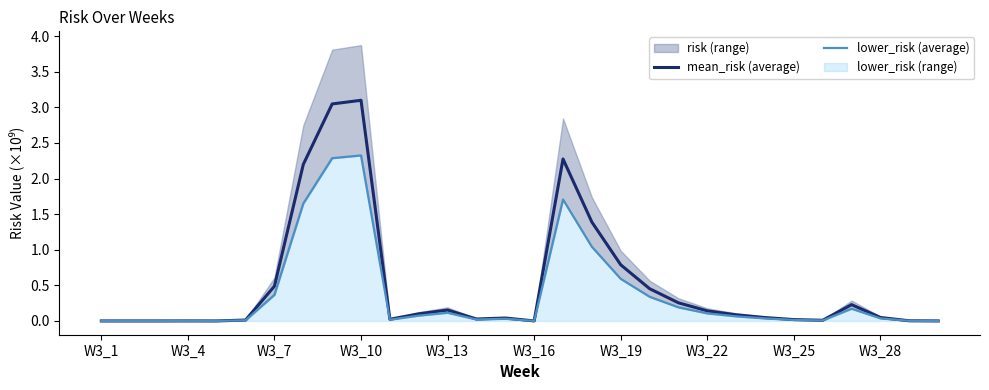

What is the highest value of the lower_risk (average) series?

2.3